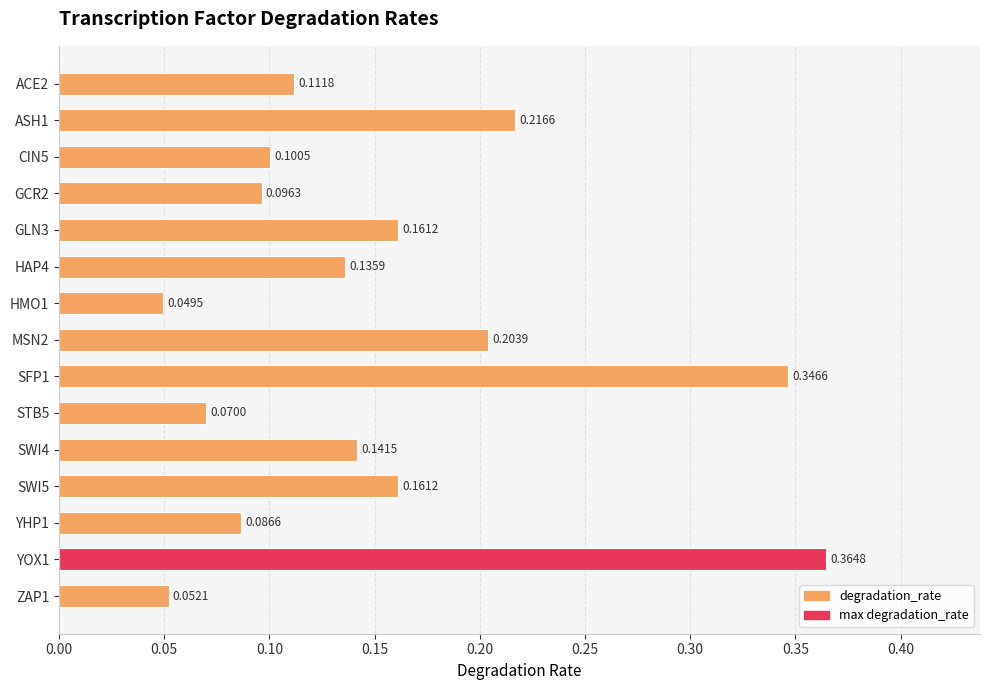

What is the change in value from GCR2 to SWI5?

+0.1